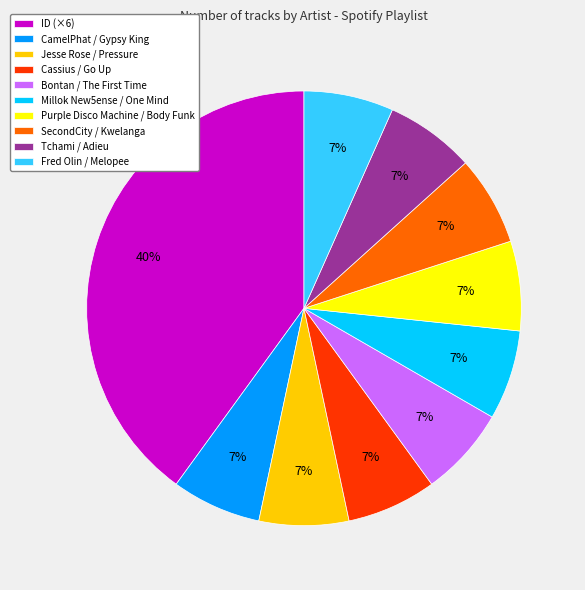

To the nearest percent, what is the average slice percentage?

10%